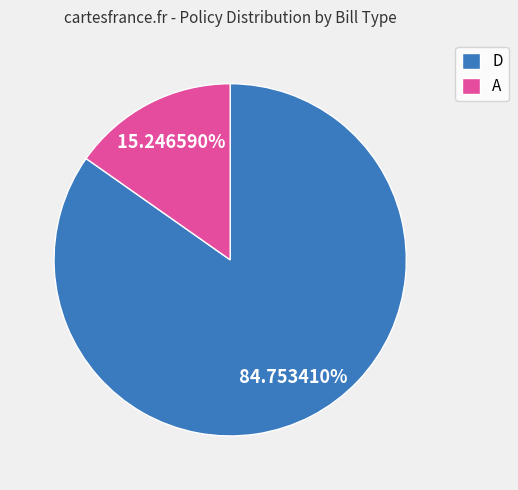

Is D the majority of the pie?

Yes